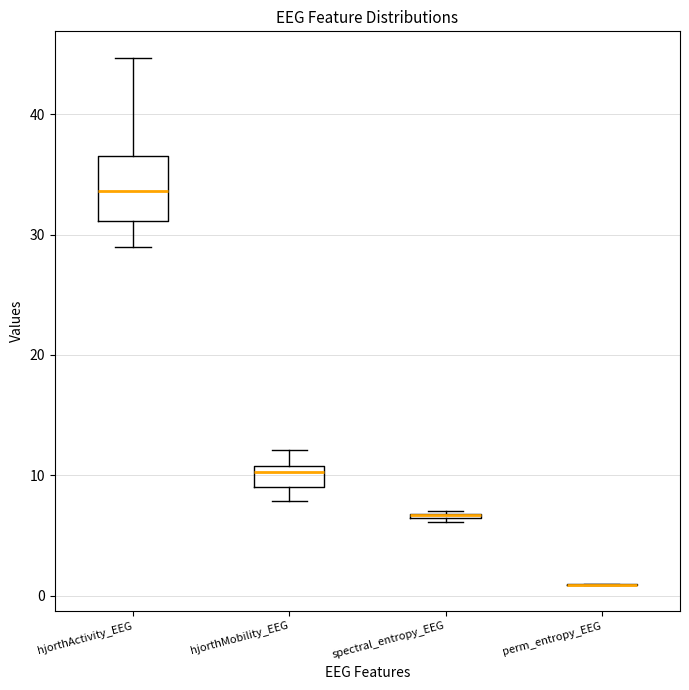

Where does the upper whisker of the box for hjorthActivity_EEG end on the y-axis? The values are not printed on the chart, so give them approximately, as read against the axis.

45